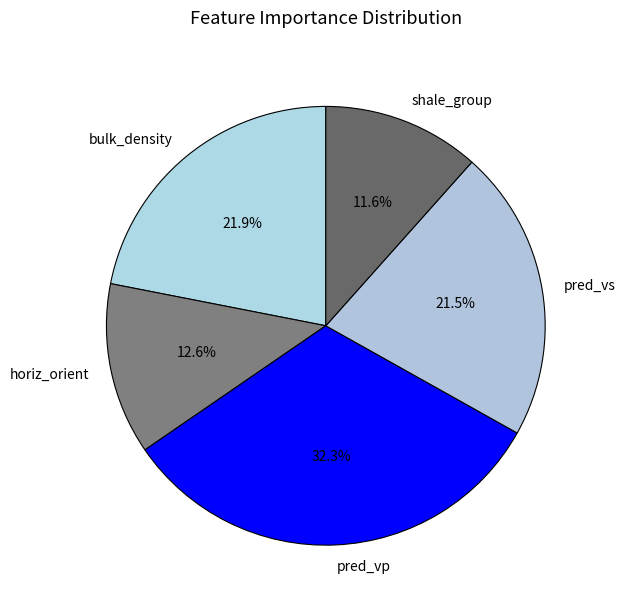

What is the total percentage of pred_vs and shale_group?

33.1%